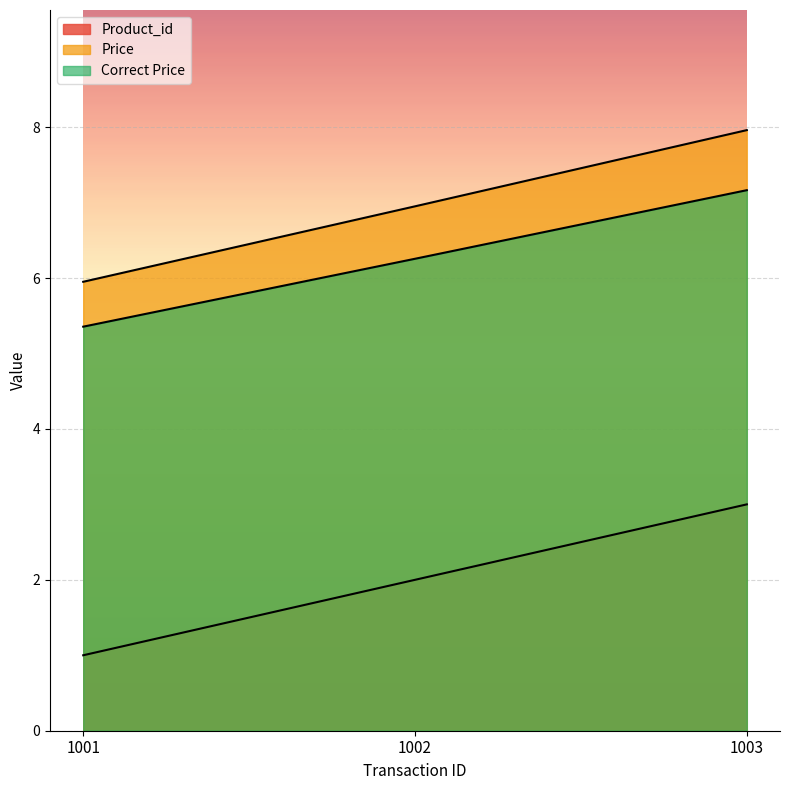

How many data points does each series have?

3